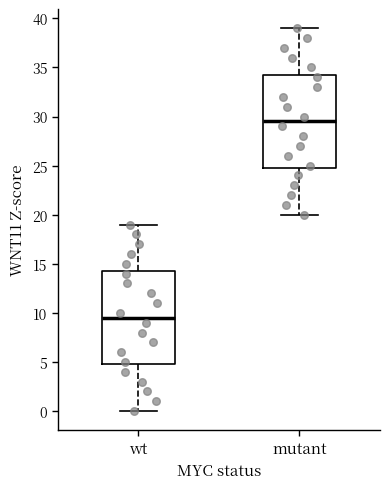

Which box's median line is the highest?

mutant